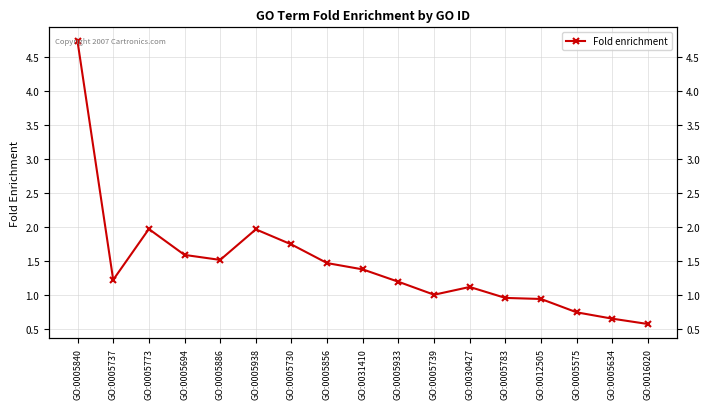

Reading right to left, transcribe all the data shown in this chart.

GO:0016020=0.6	GO:0005634=0.7	GO:0005575=0.7	GO:0012505=0.9	GO:0005783=1.0	GO:0030427=1.1	GO:0005739=1.0	GO:0005933=1.2	GO:0031410=1.4	GO:0005856=1.5	GO:0005730=1.7	GO:0005938=2.0	GO:0005886=1.5	GO:0005694=1.6	GO:0005773=2.0	GO:0005737=1.2	GO:0005840=4.7